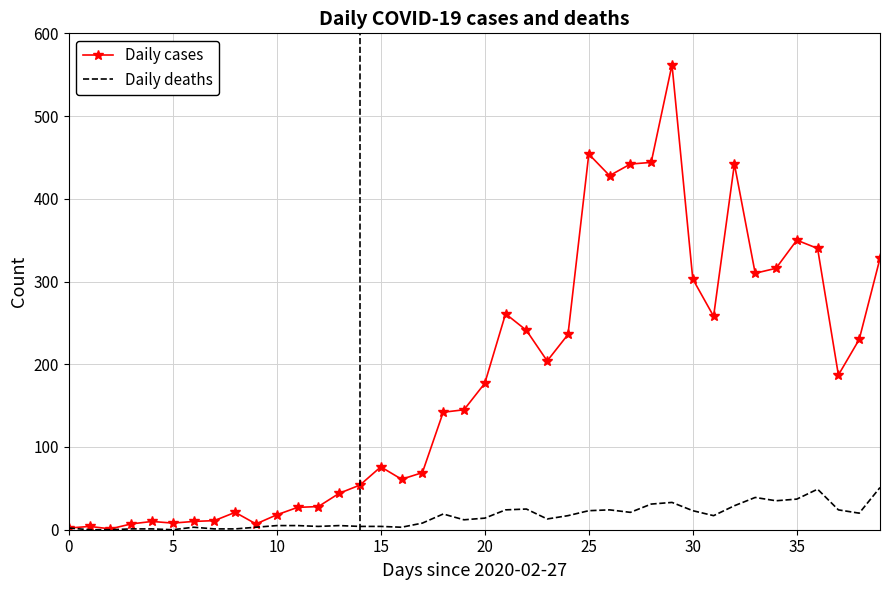

What is the maximum value for Daily cases?

562